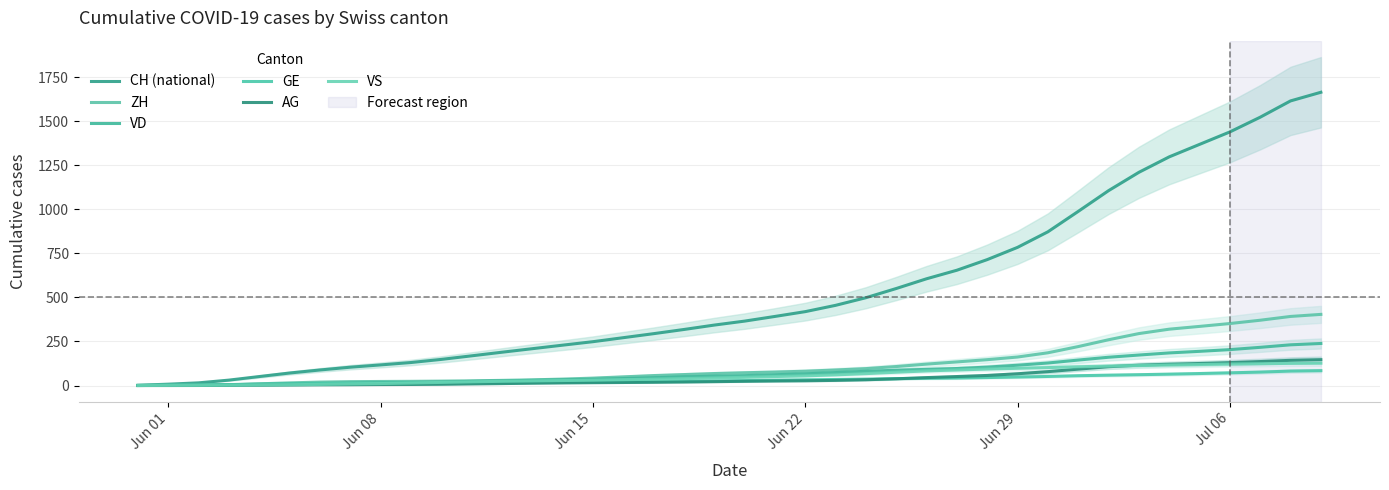

How many lines are shown in the chart?

6